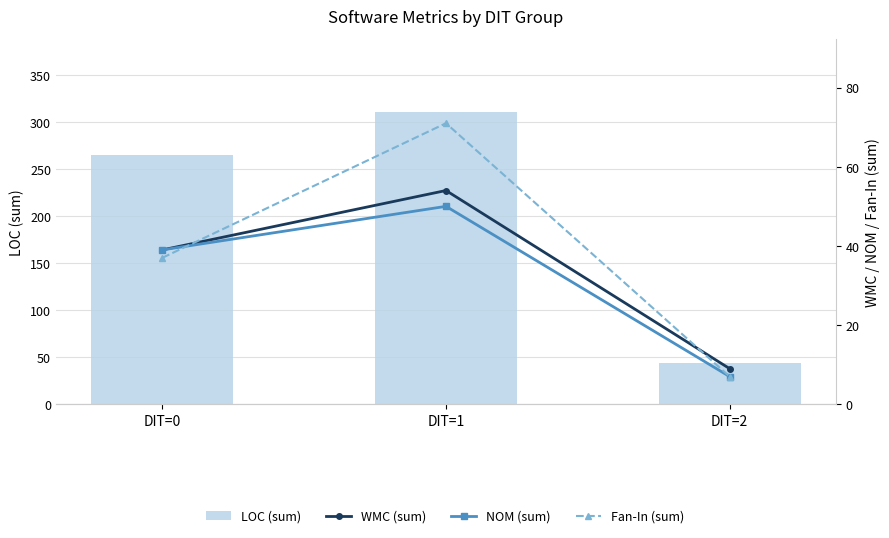

What is the sum of the NOM (sum) values at DIT=1 and DIT=0?

89